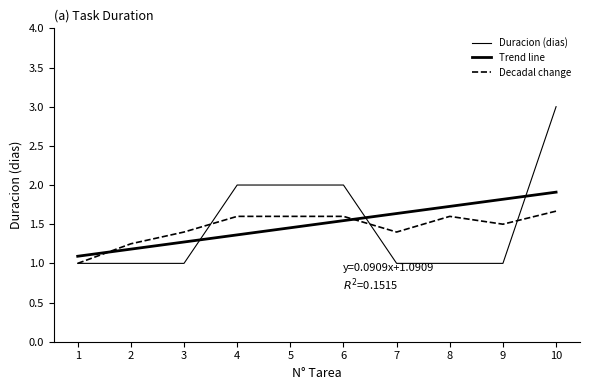

Which series ends up on top after the final intersection of Trend line and Decadal change?

Trend line